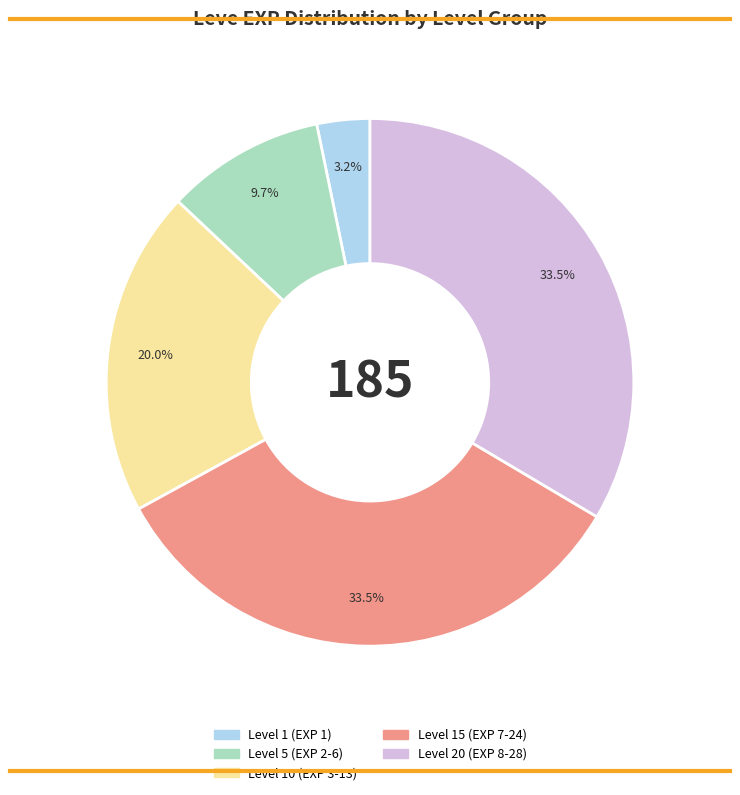

Does any single category account for the majority?

No